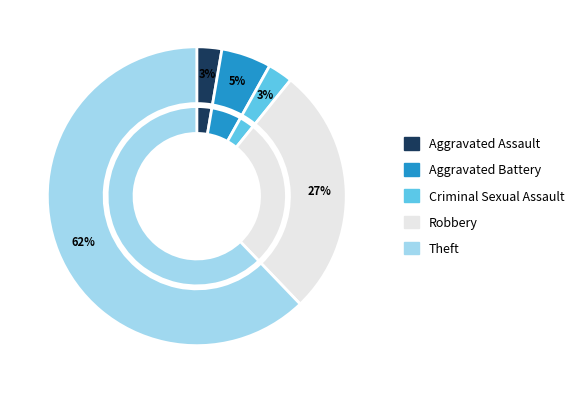

To the nearest percent, what percentage of the pie is Aggravated Assault?

3%